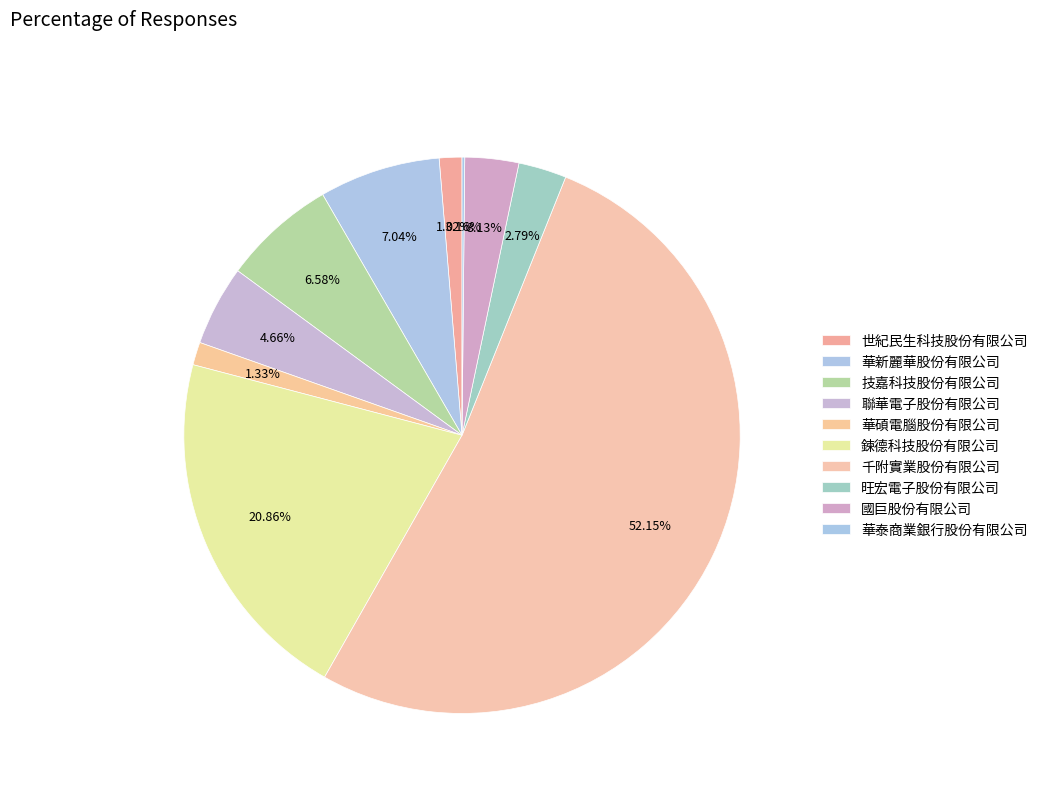

What is the majority slice?

千附實業股份有限公司